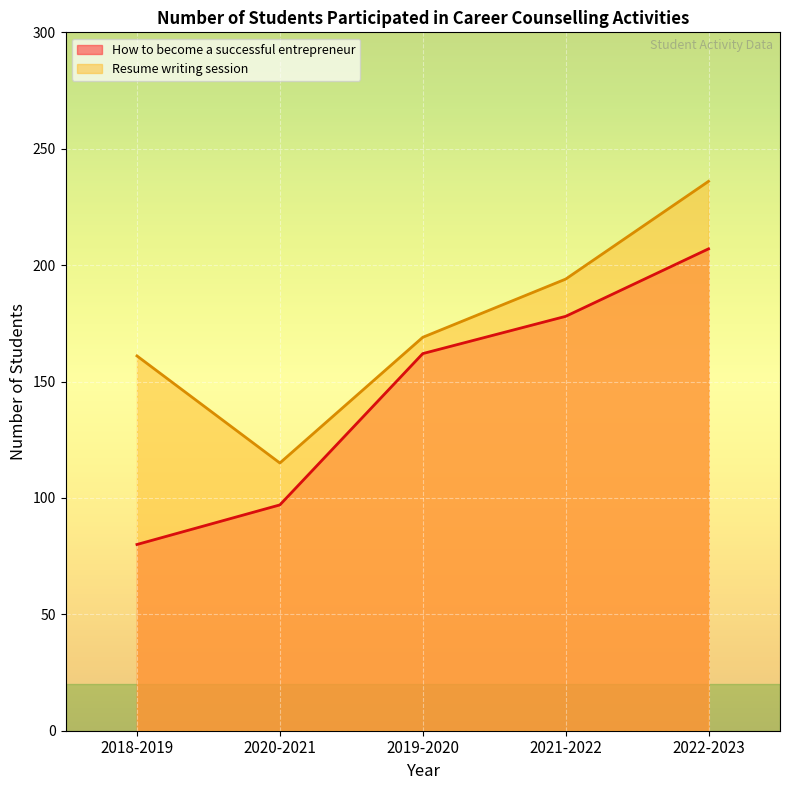

True or false: Resume writing session and How to become a successful entrepreneur cross at least once.

False